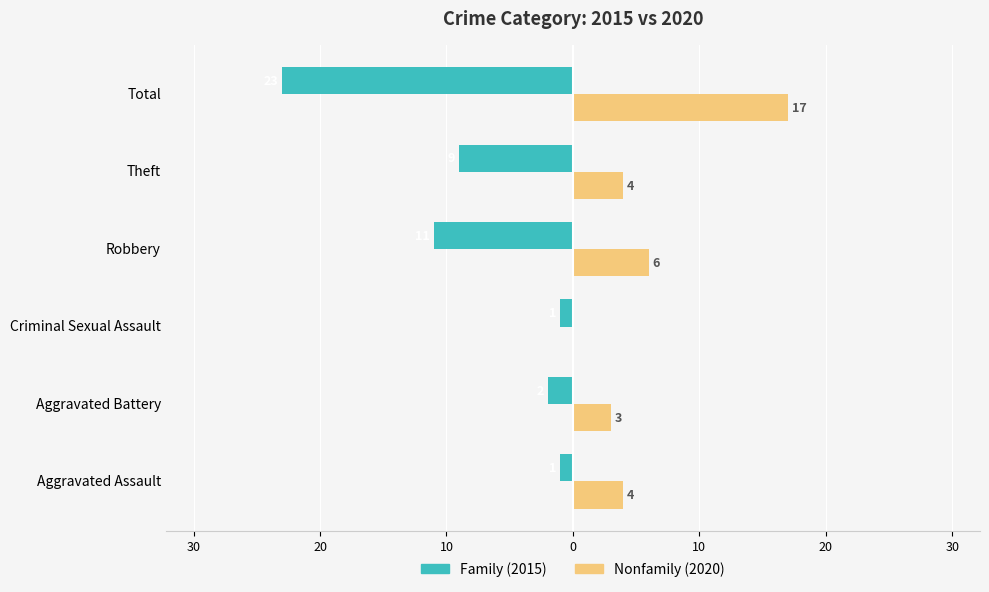

Count the number of categories in the chart.

6